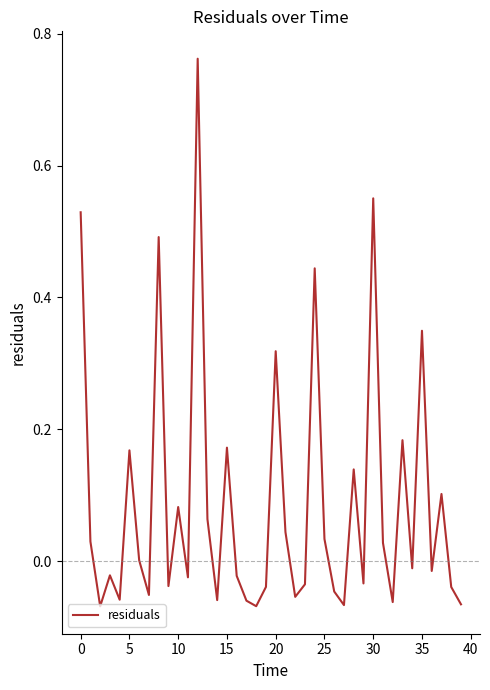

Is this an area chart (filled region under the line)?

No